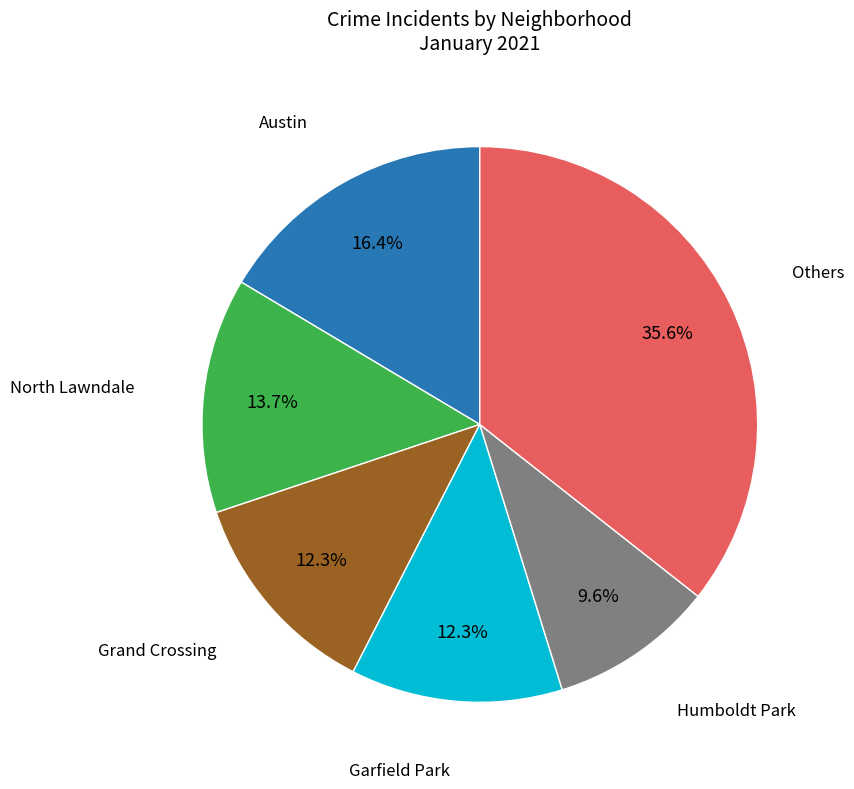

Is there a majority slice in this chart?

No